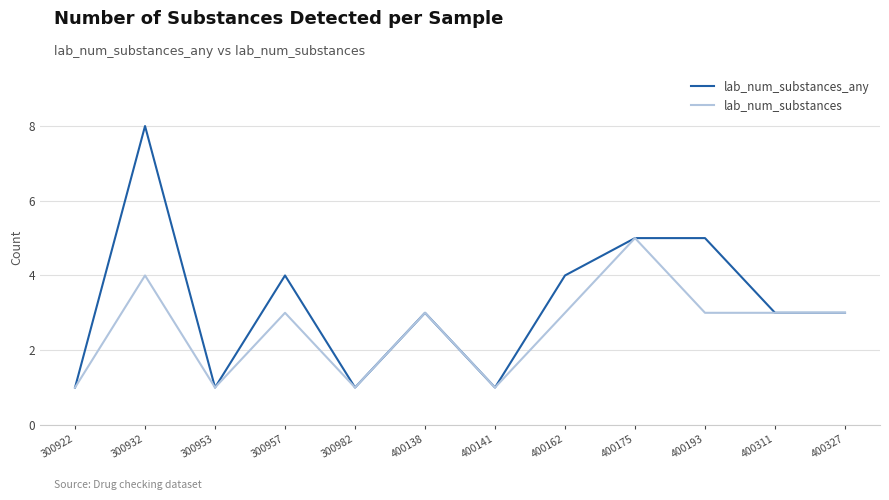

Which series has the largest range (max minus min)?

lab_num_substances_any